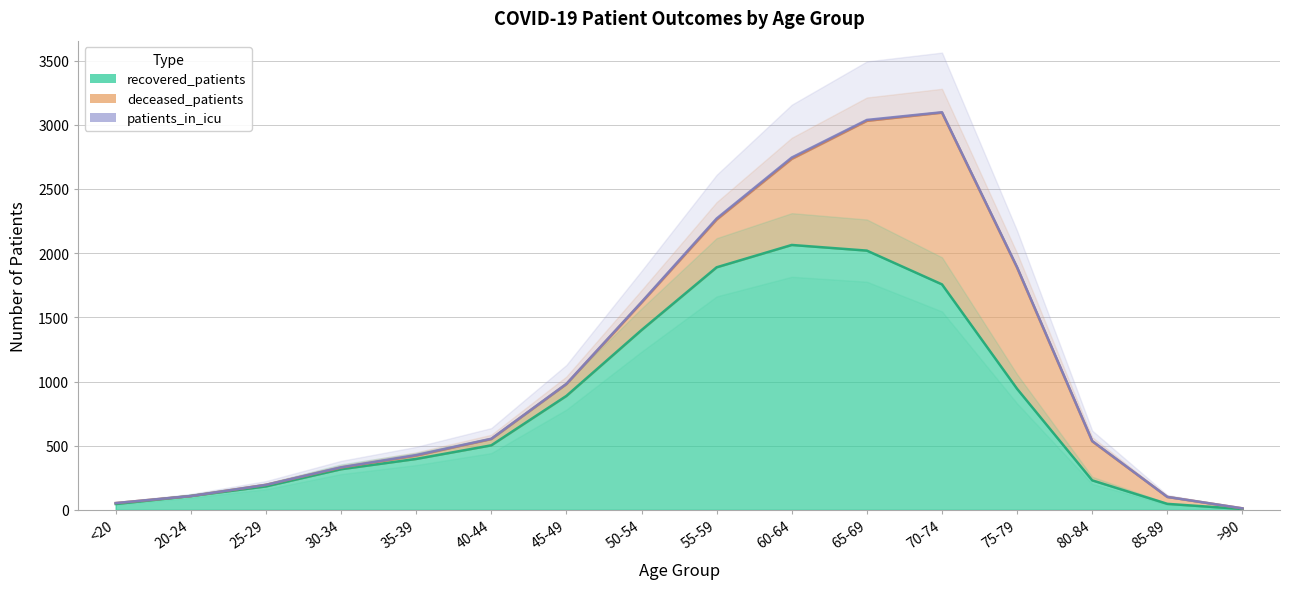

Which label corresponds to the smallest value in the chart?

20-24